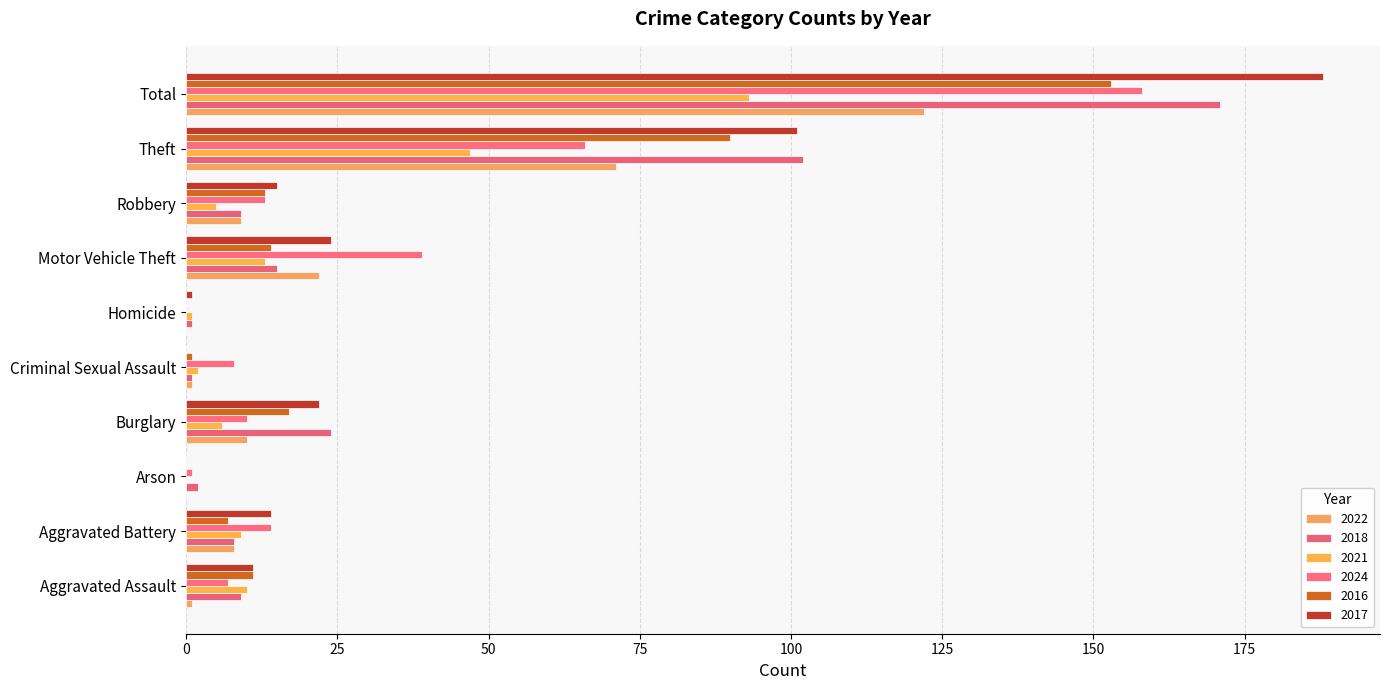

Count the number of categories in the chart.

10